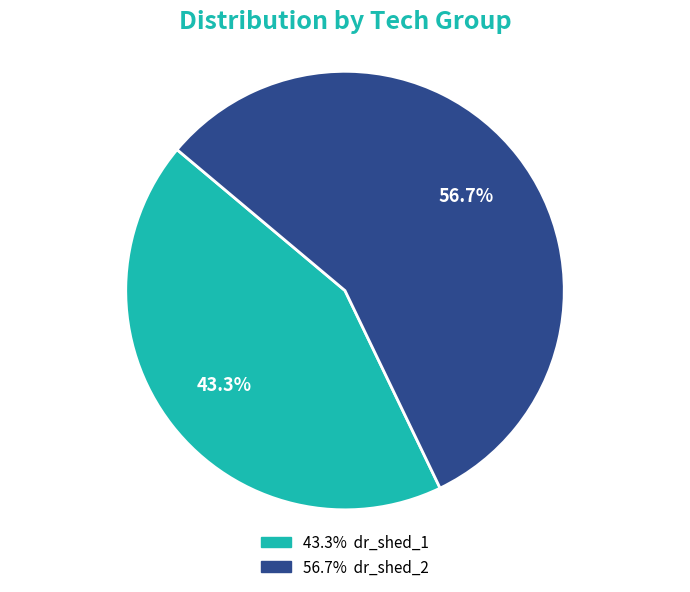

Does any single category account for the majority?

Yes